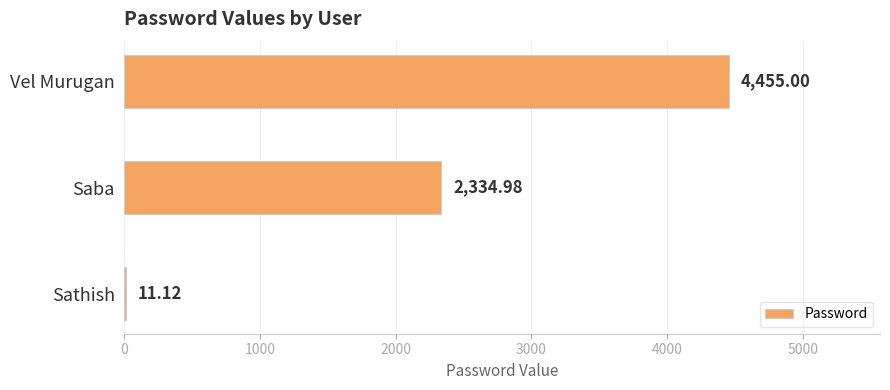

Which category has the highest value across all series?

Vel Murugan